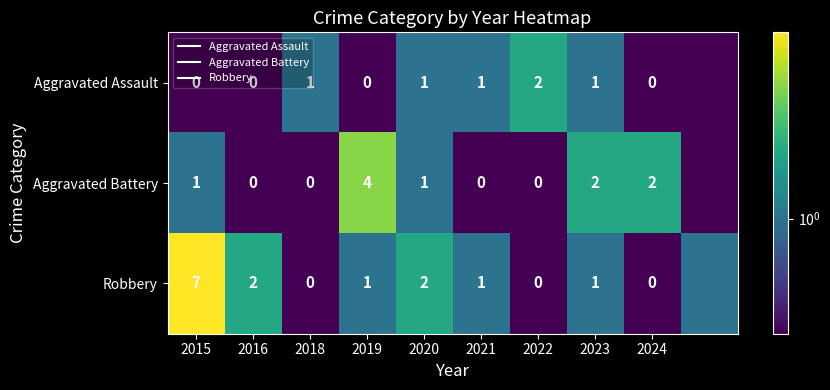

Is it true that Aggravated Assault equals 1.6 at 2020?

False